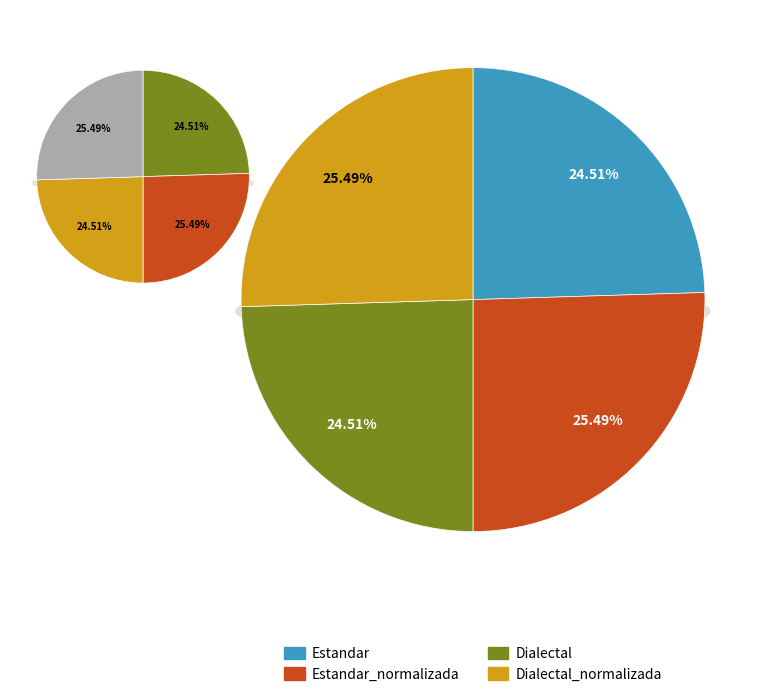

What percentage is NOT represented by Estandar?

75.5%